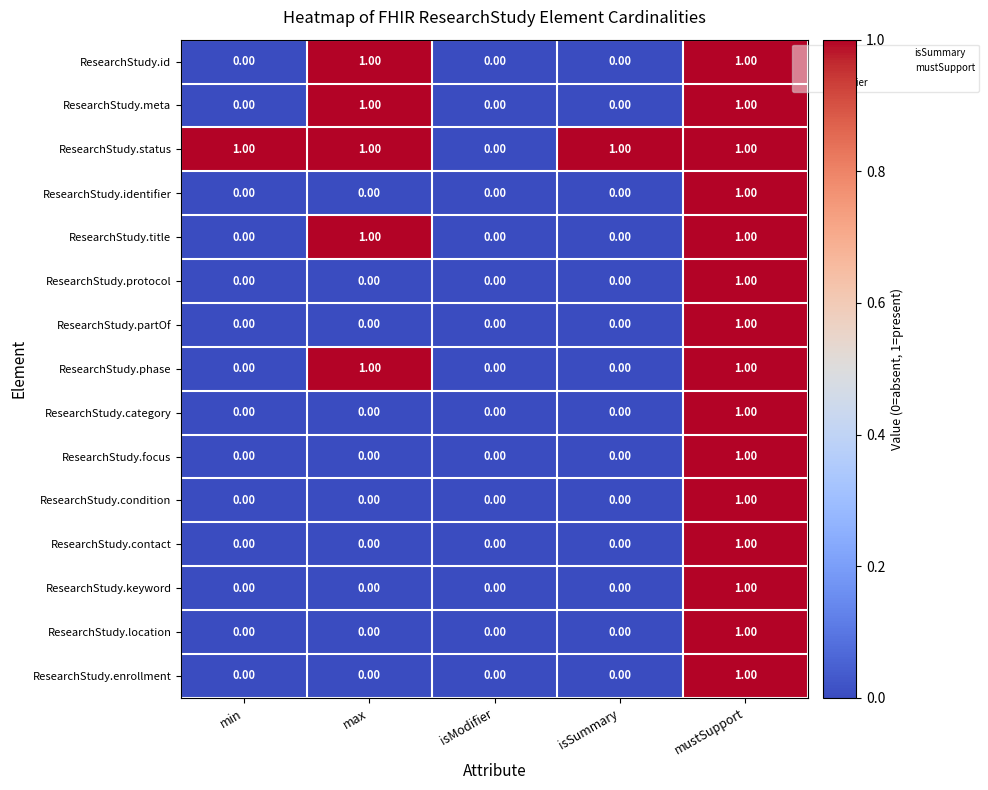

Which category has the highest value in the ResearchStudy.condition series?

mustSupport